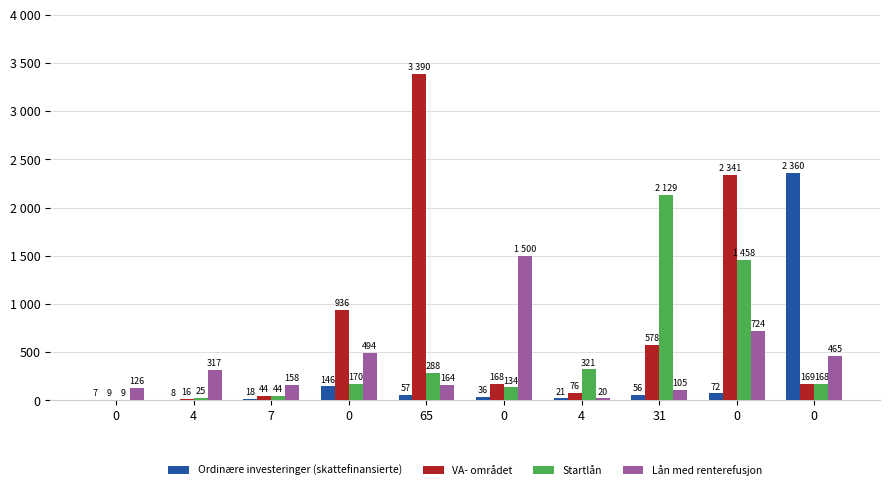

At 0, list the series in order from smallest to largest.

Ordinære investeringer (skattefinansierte), VA- området, Startlån, Lån med renterefusjon